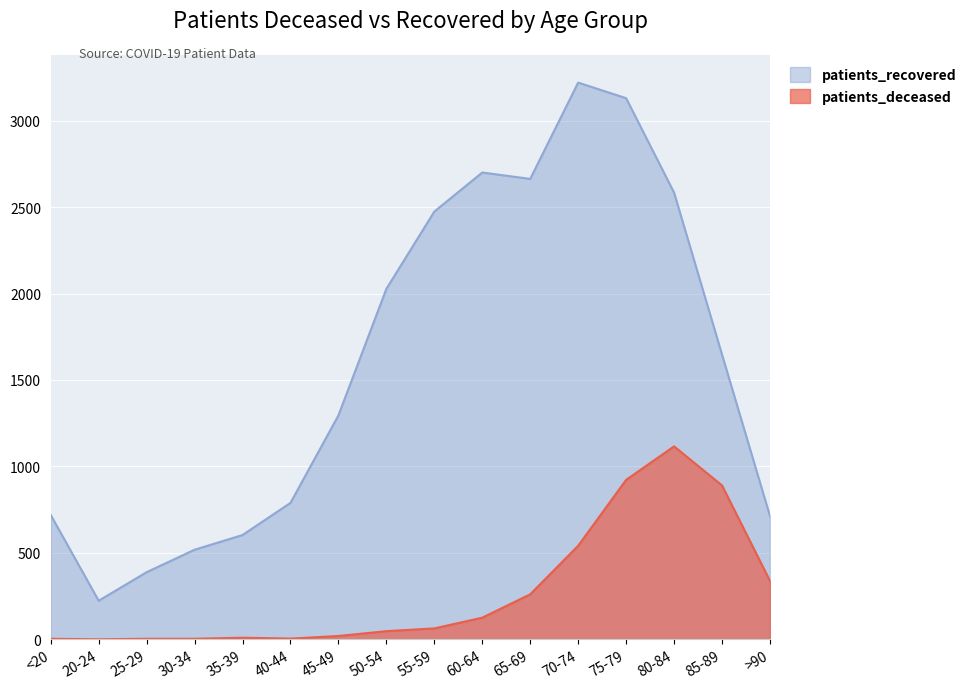

Reading right to left, transcribe all the data shown in this chart.

patients_deceased: >90=338	85-89=890	80-84=1116	75-79=922	70-74=541	65-69=260	60-64=125	55-59=63	50-54=47	45-49=19	40-44=4	35-39=9	30-34=3	25-29=3	20-24=0	<20=3
patients_recovered: >90=713	85-89=1647	80-84=2584	75-79=3130	70-74=3220	65-69=2663	60-64=2700	55-59=2474	50-54=2027	45-49=1295	40-44=789	35-39=603	30-34=518	25-29=388	20-24=223	<20=719